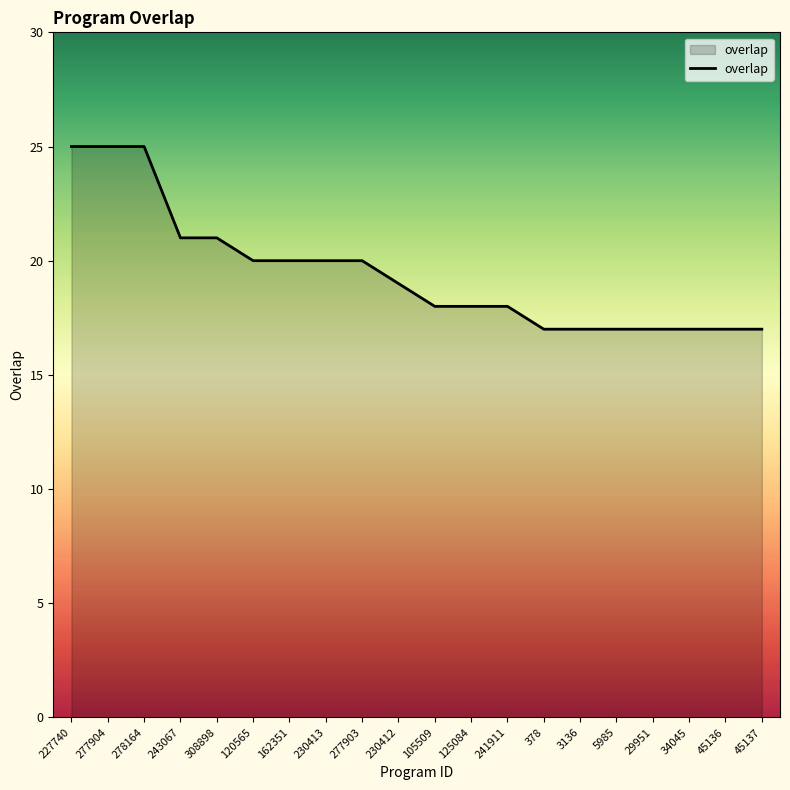

True or false: the data shows 21 at 243067.

True